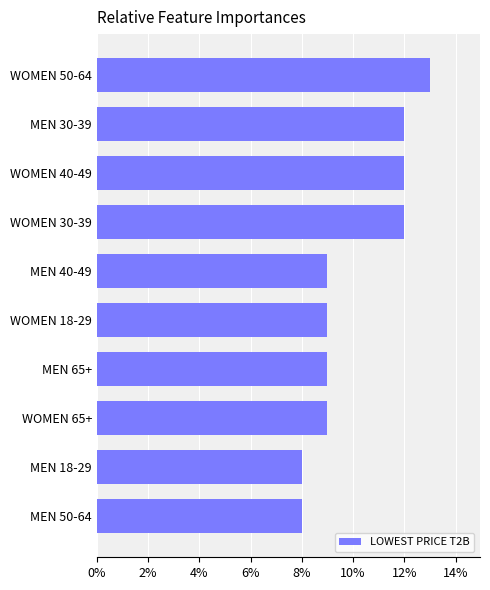

What is the maximum value shown in the chart?

13